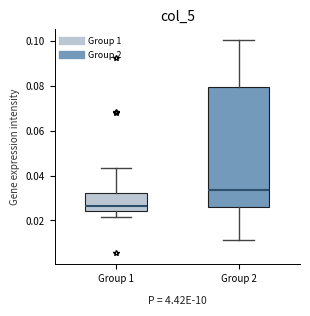

Reading left to right, transcribe this box plot: for each box, give where its median line is, the range the box spans, and where its two whiskers end, as read against the y-axis. The values are not printed on the chart, so give them approximately, as read against the axis.

Group 1: median 0.026, box 0.024 to 0.032, whiskers 0.022 to 0.044
Group 2: median 0.034, box 0.026 to 0.080, whiskers 0.012 to 0.100